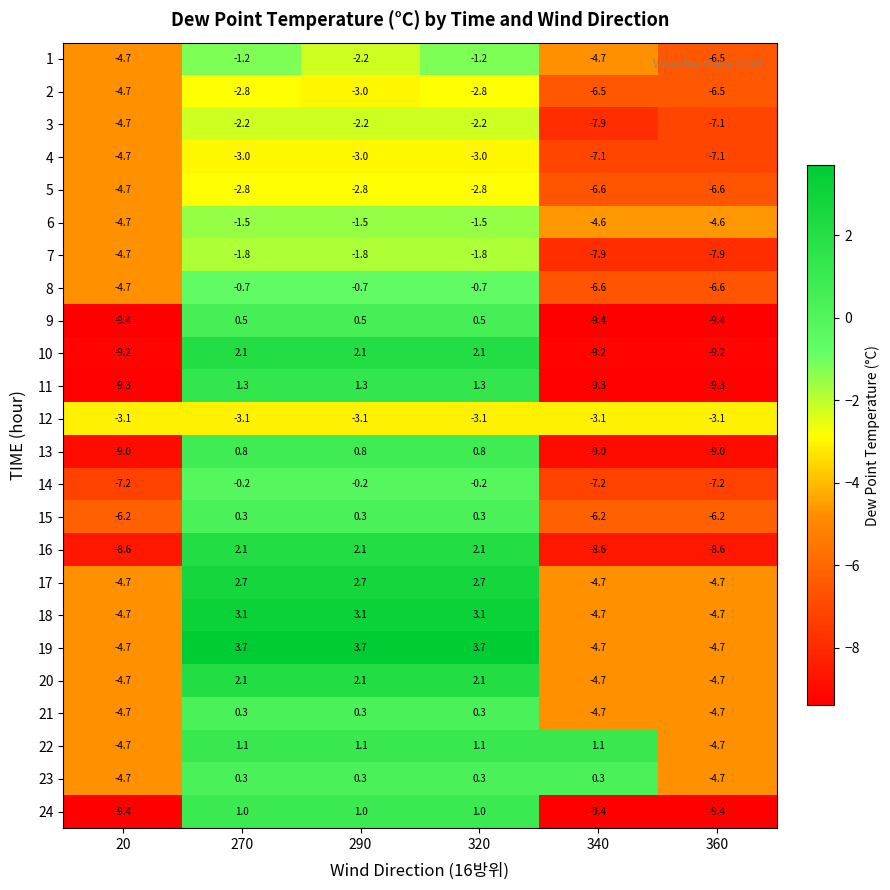

What is the average value of the 15 series?

-2.9